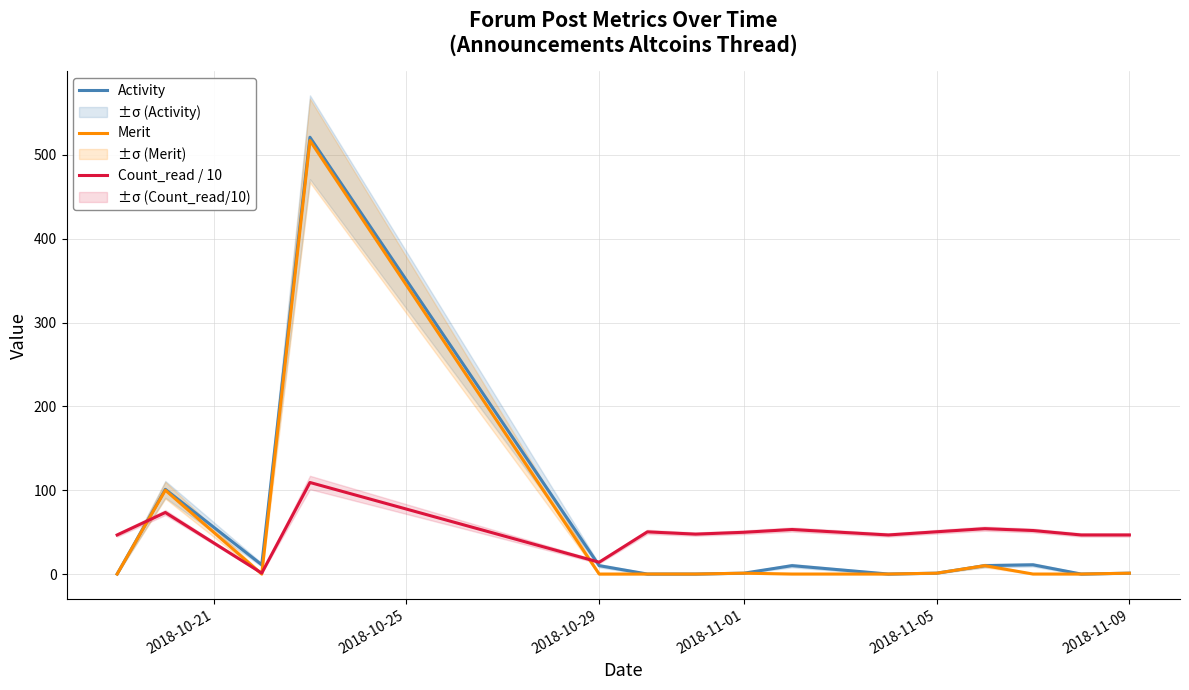

Reading left to right, transcribe all the data shown in this chart.

Activity: 0.0	101.0	11.0	521.0	10.0	0.0	0.0	1.0	10.0	0.0	1.0	10.0	11.0	0.0	1.0
Merit: 0.0	100.0	0.0	517.0	0.0	0.0	0.0	1.0	0.0	0.0	1.0	10.0	0.0	0.0	1.0
Count_read / 10: 46.6	73.4	1.1	109.2	14.1	50.3	47.6	49.8	53.1	46.6	50.4	54.1	51.9	46.6	46.6